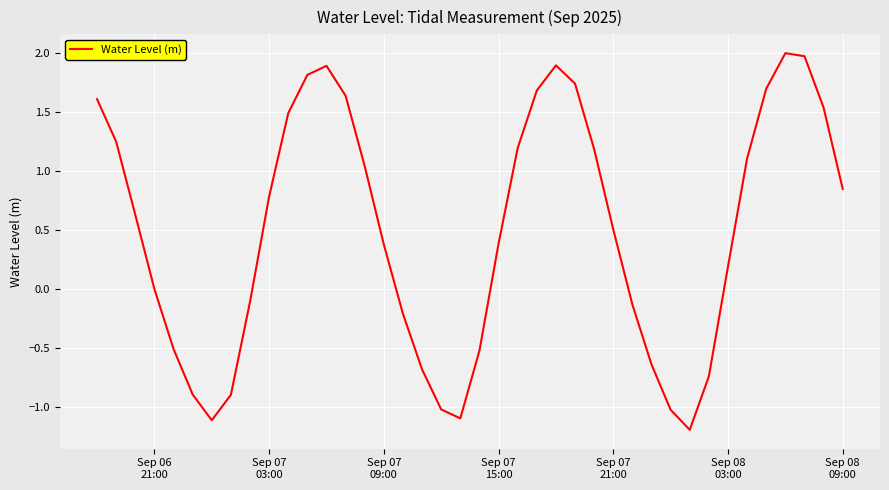

What is the minimum value shown in the chart?

-1.2